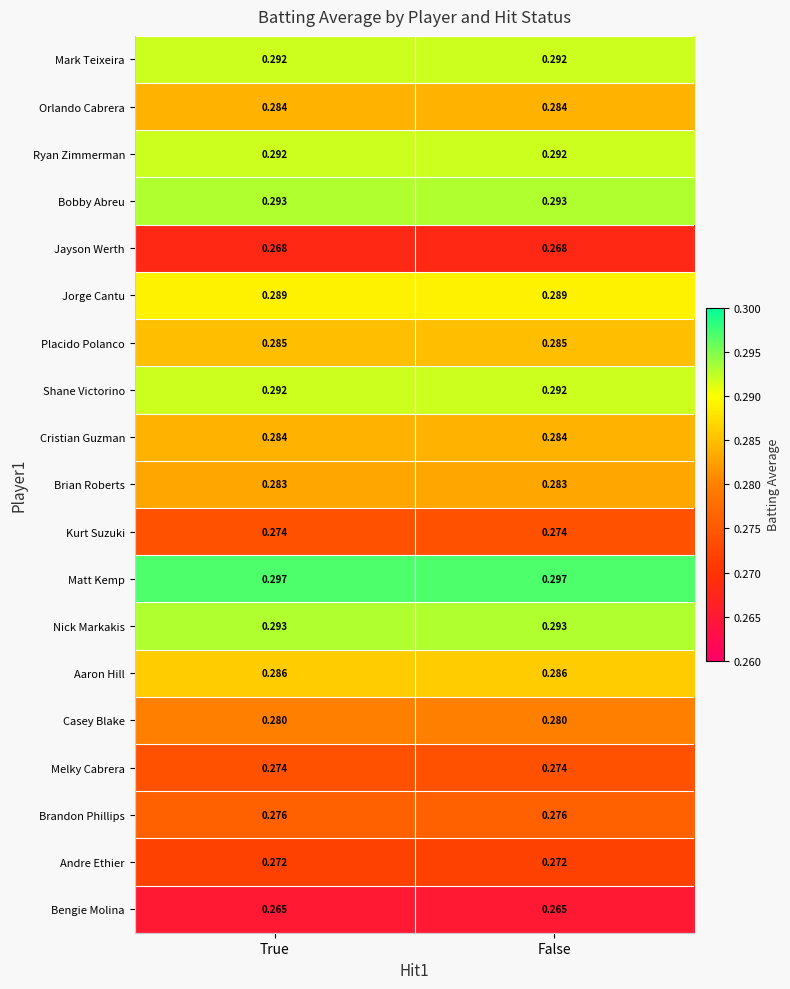

Which series has the largest total across all categories?

Matt Kemp